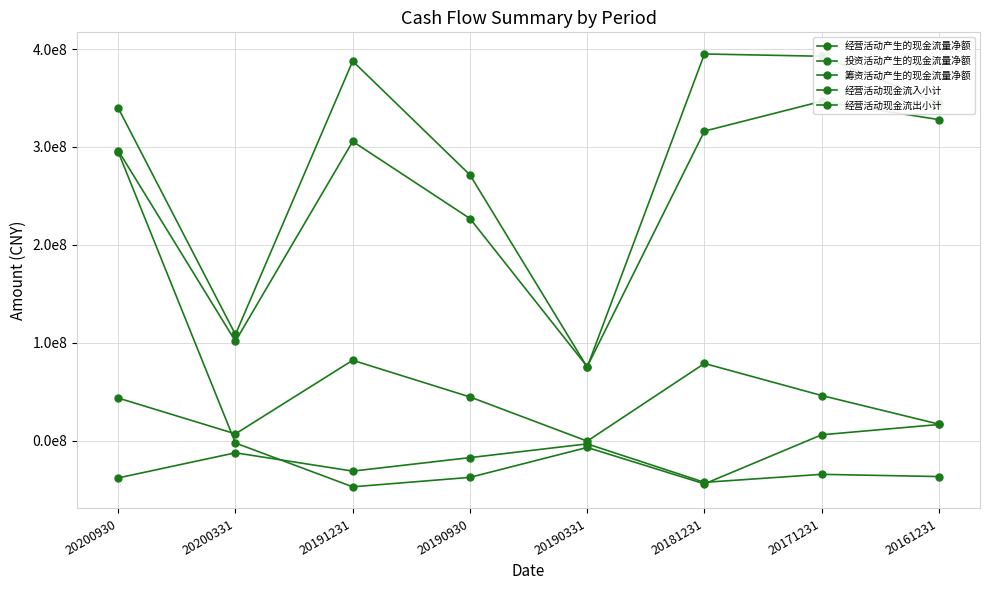

List the labels in order of 筹资活动产生的现金流量净额 value, smallest first.

20191231, 20181231, 20190930, 20190331, 20200331, 20171231, 20161231, 20200930